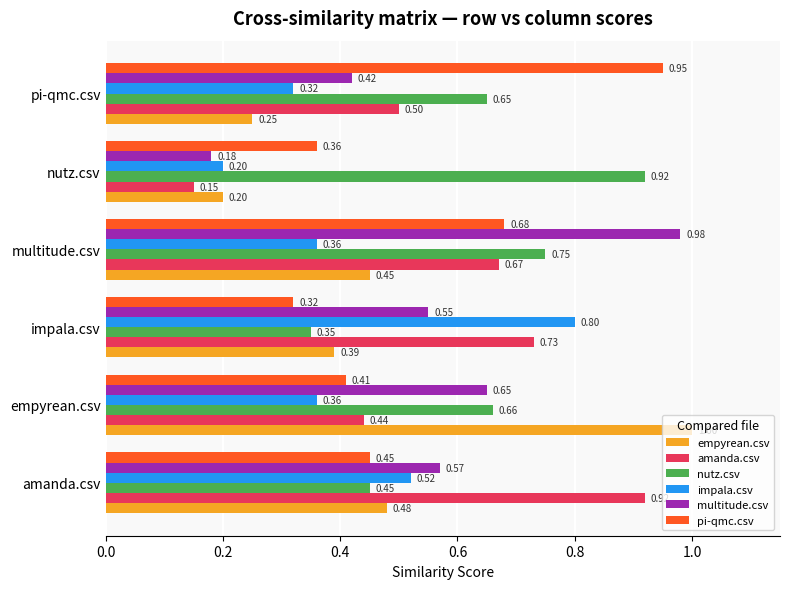

At which label is nutz.csv closest to 0?

impala.csv